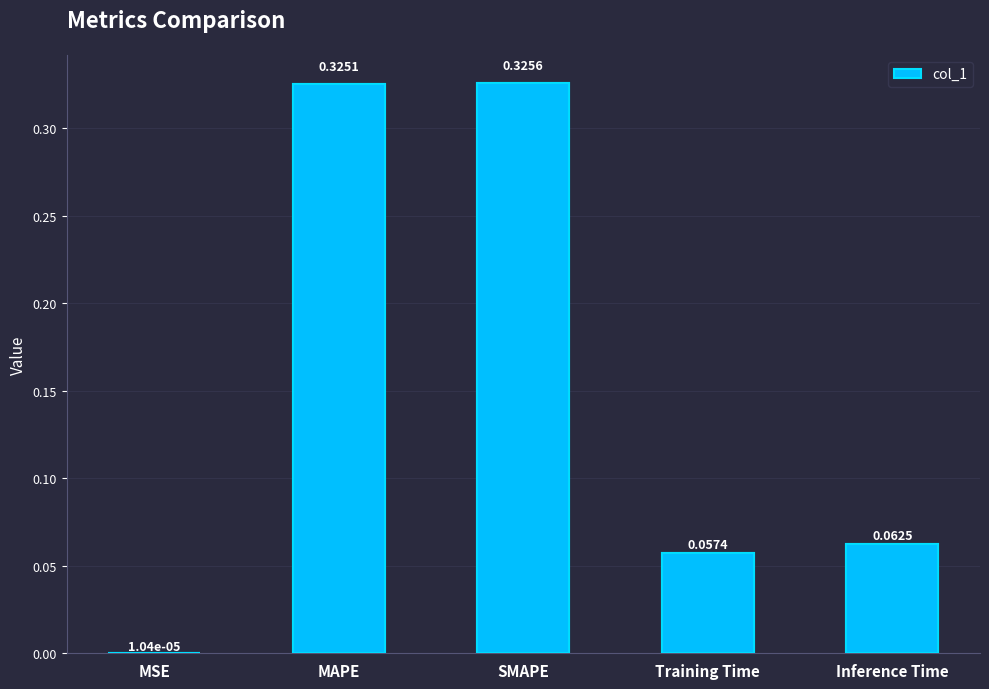

What is the change in value from MSE to MAPE?

+0.3